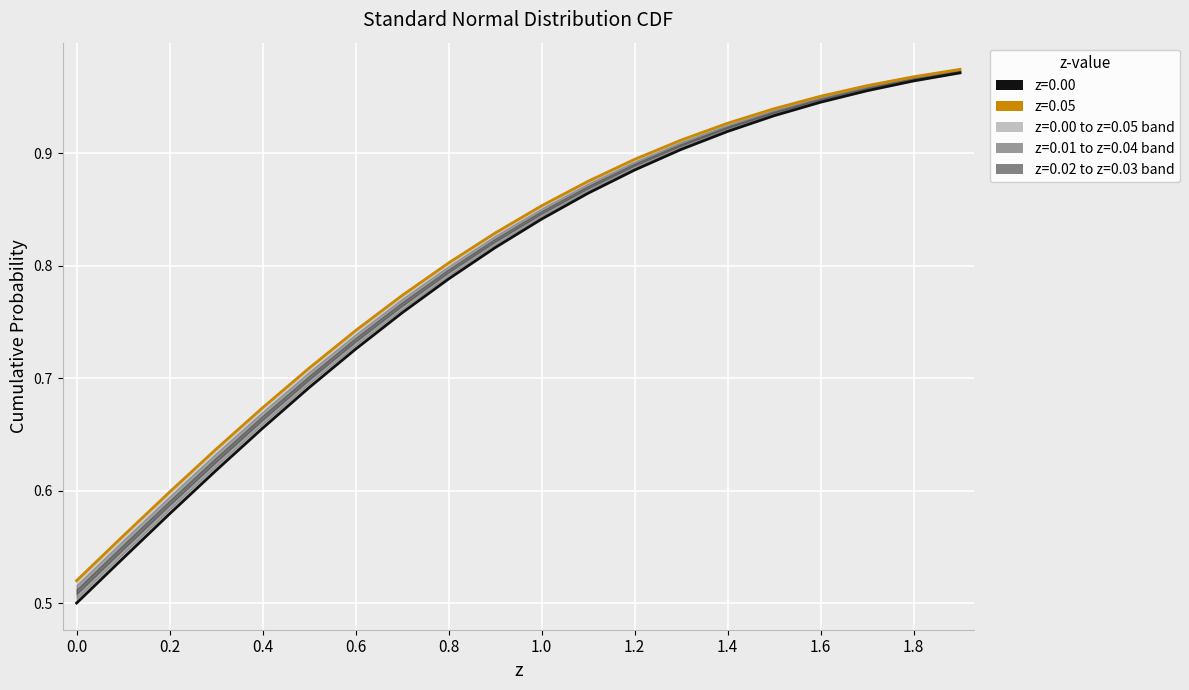

What position from the right is 0.3?

17